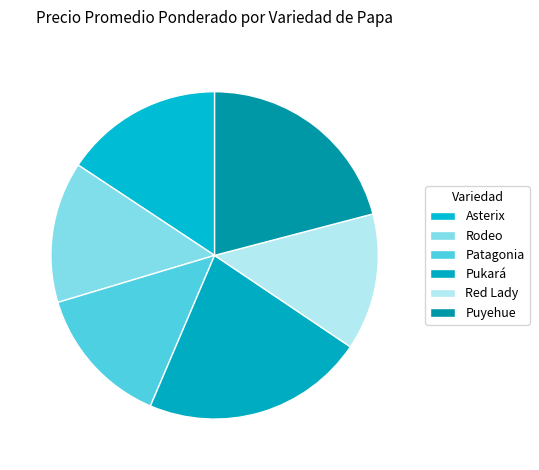

To the nearest percent, what is the difference between the Asterix and Pukará slice percentages?

6%